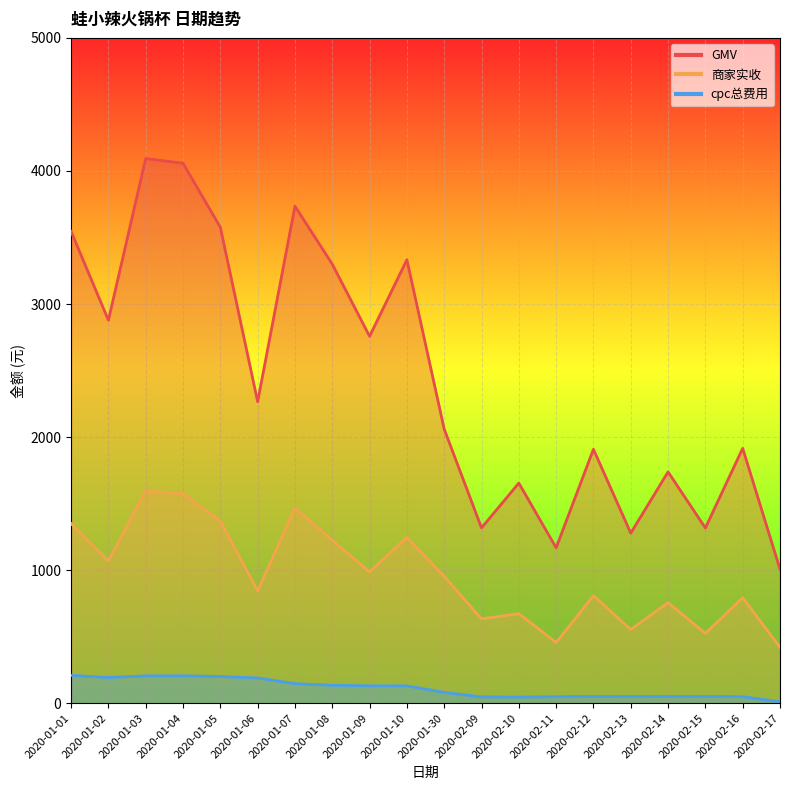

How many values in the 商家实收 series exceed 953?

10